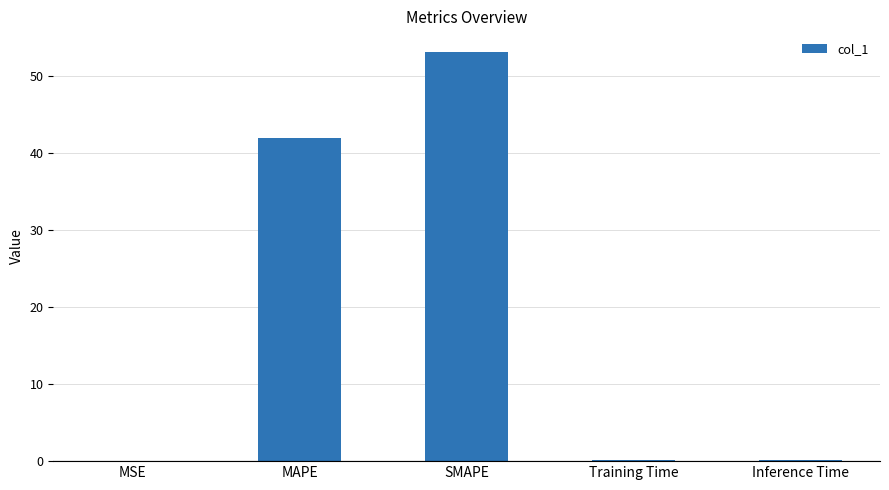

What is the difference between the values at Inference Time and MAPE?

41.8